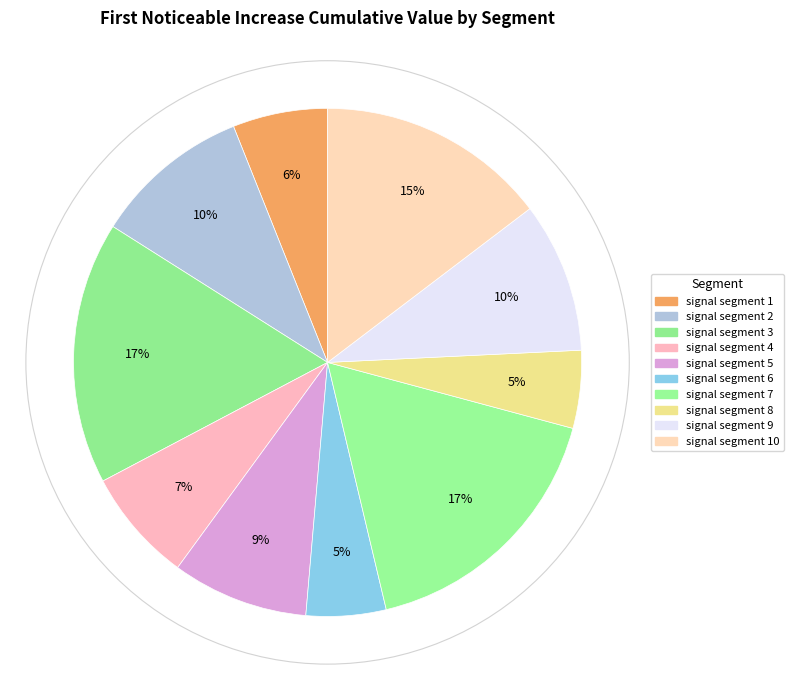

The signal segment 2 slice represents 10% of the pie. True or false?

True